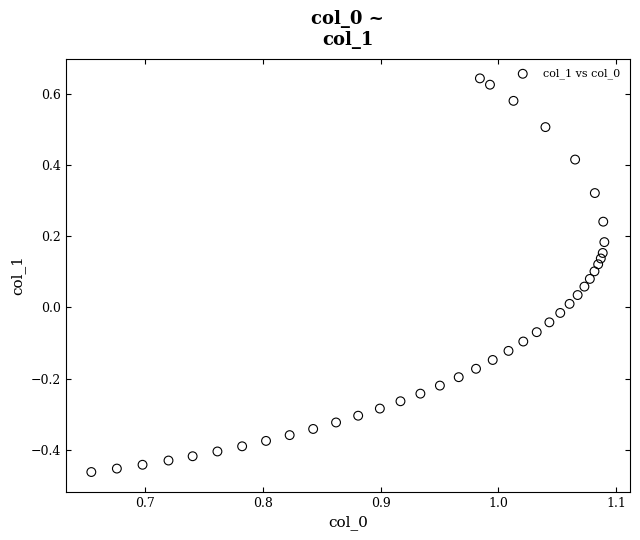

What is the range of Y values (max minus min)?

1.1